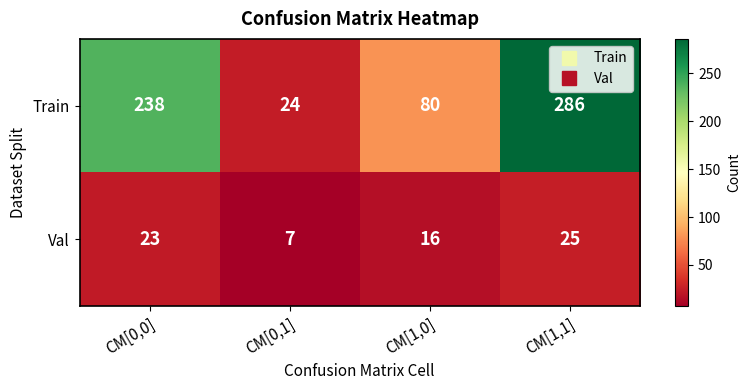

Which series changed the most between CM[1,0] and CM[1,1]?

Train